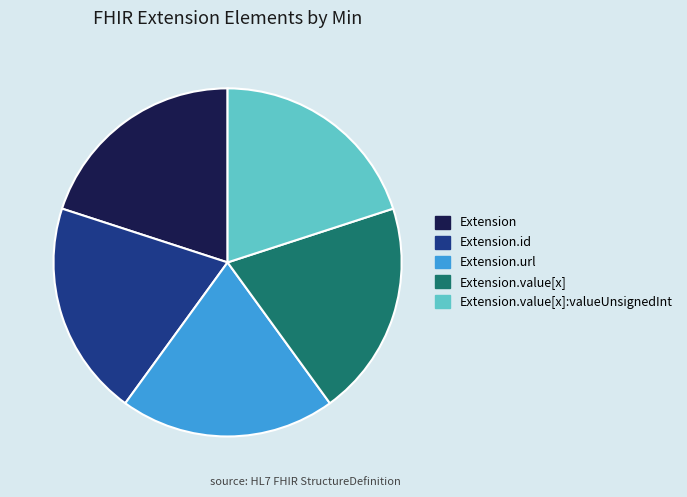

Approximately how many times larger is the value at Extension.value[x]:valueUnsignedInt compared to Extension?

1.0